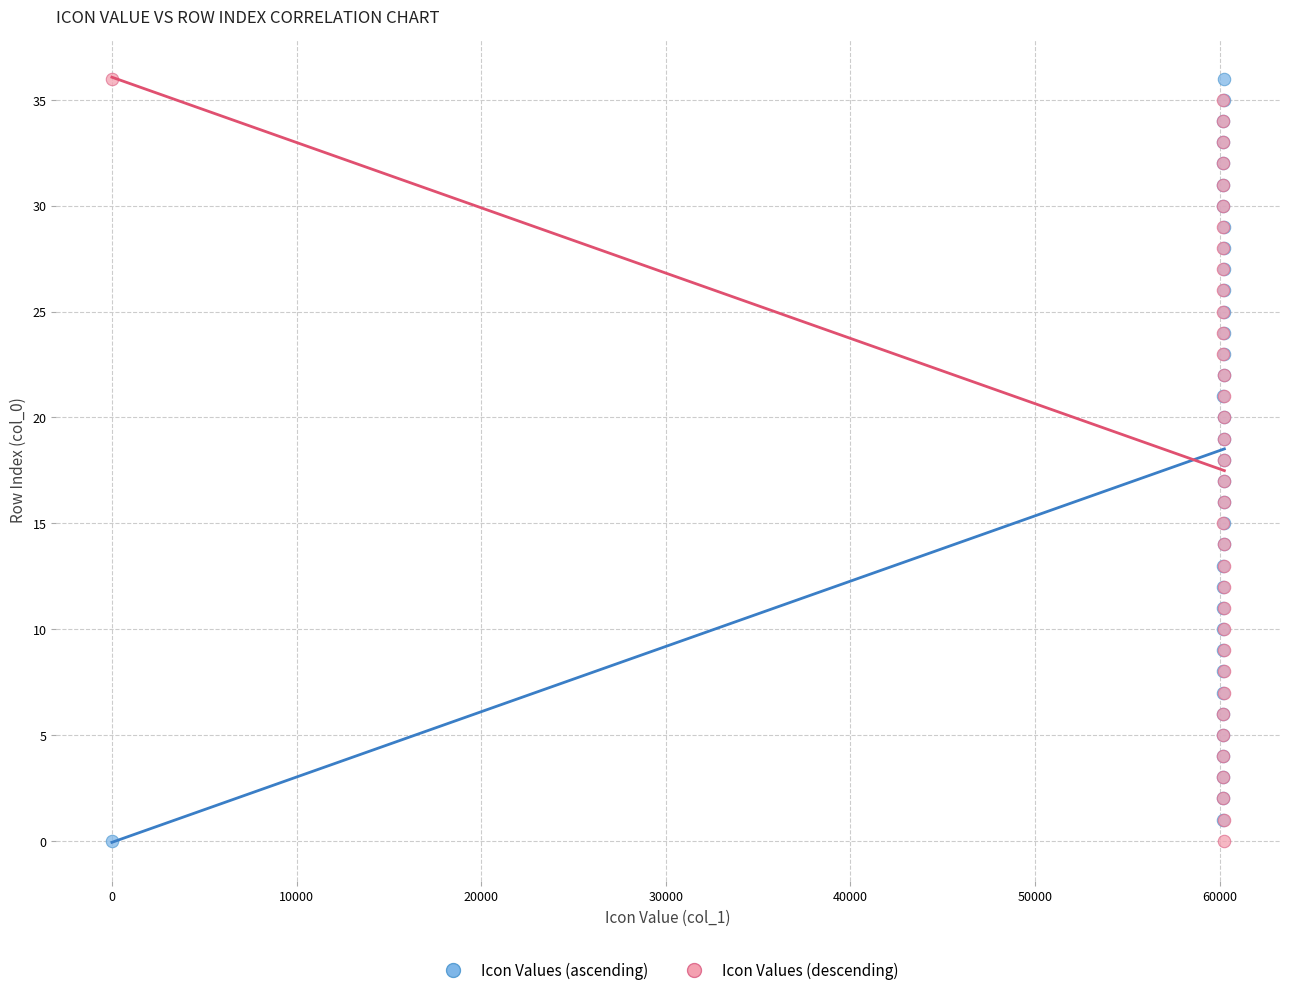

What are all the series names shown in the legend?

Icon Values (ascending), Icon Values (descending)